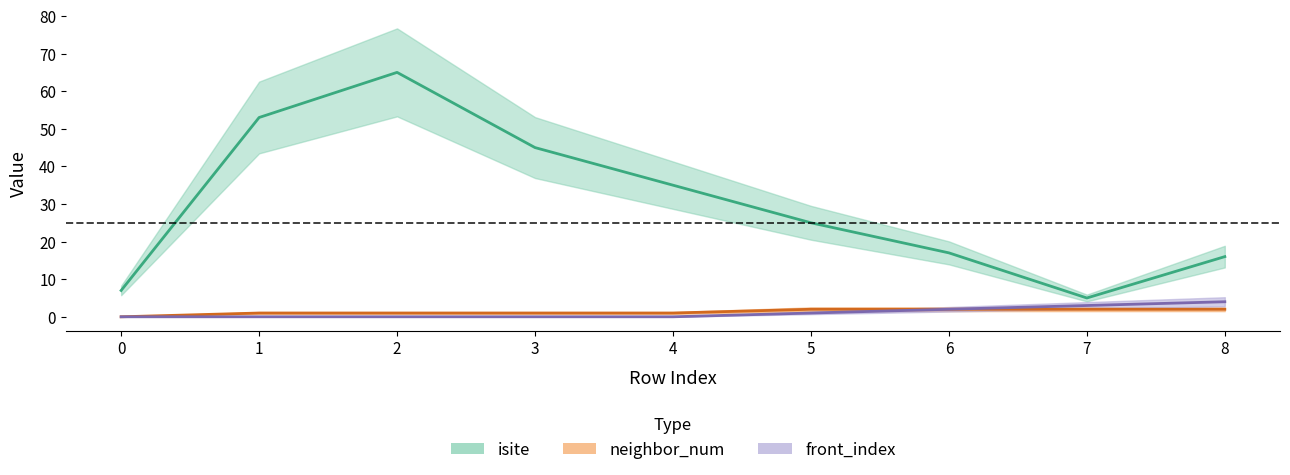

Count the front_index values in the range 0 to 2.

7